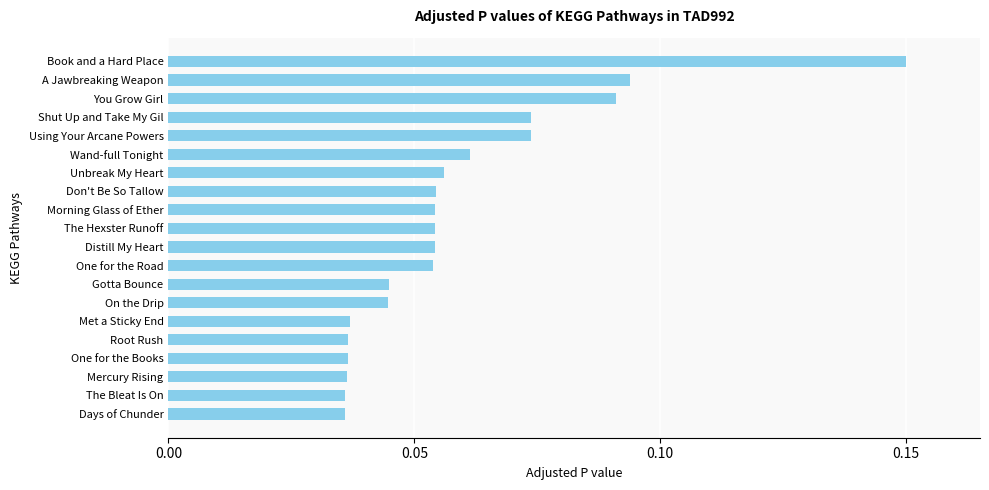

How many values are between 0 and 1?

20